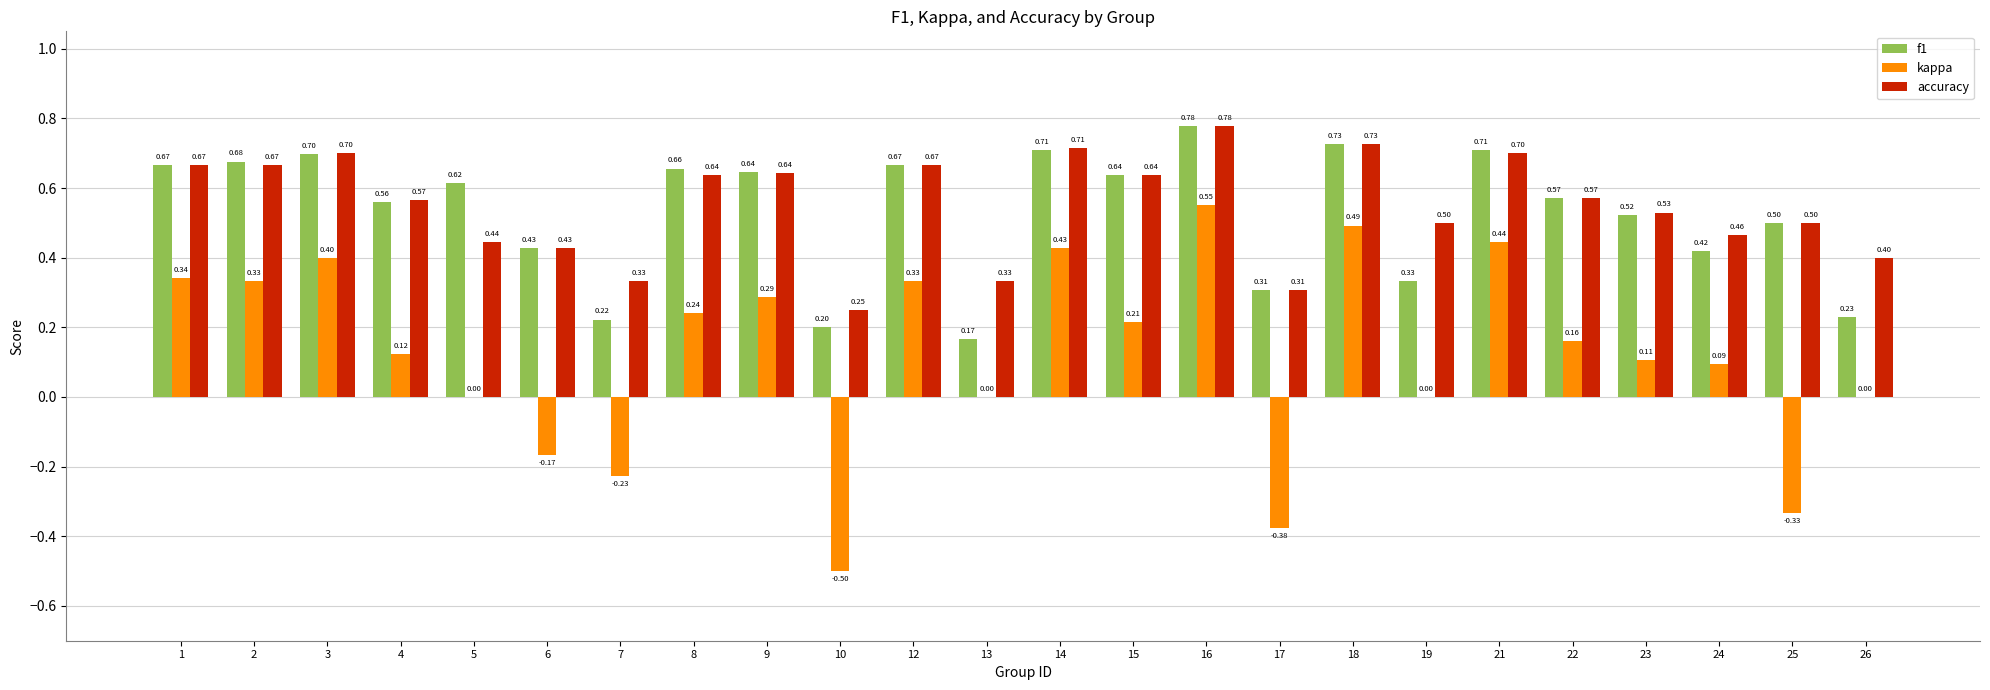

What is the total value across all series at 2?

1.7